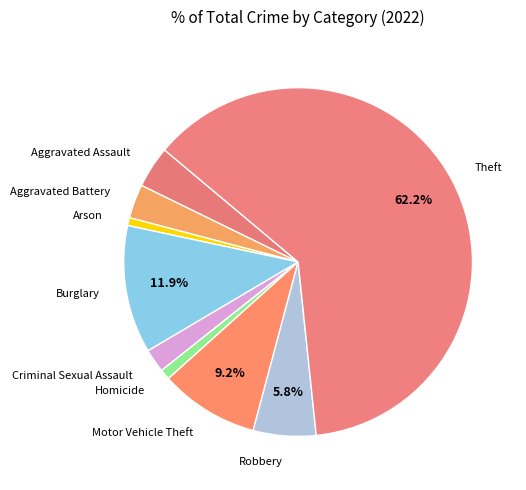

What is the largest slice in the pie chart?

Theft